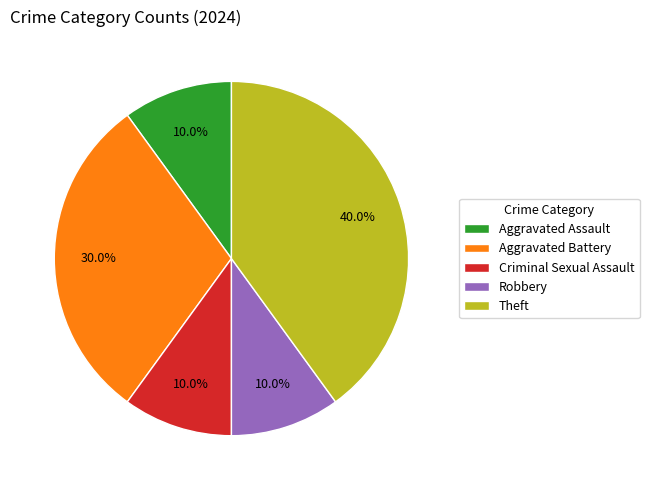

To the nearest percent, what is the average slice percentage?

20%